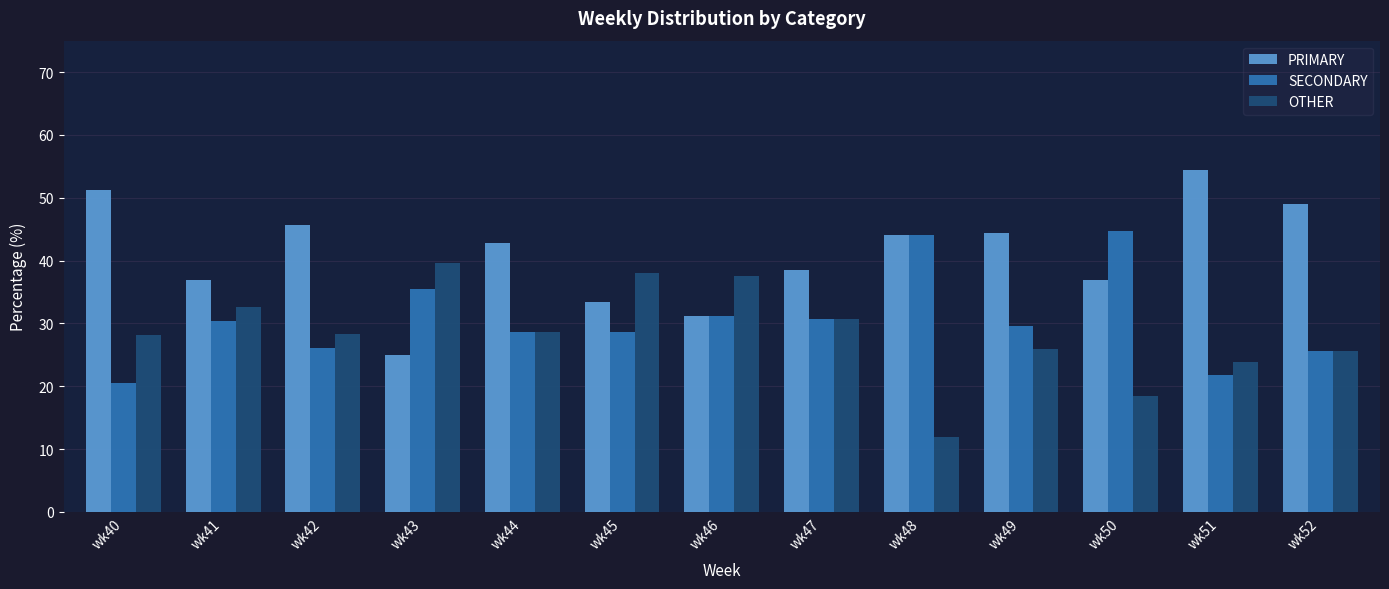

The value of PRIMARY at wk46 is 31.2. True or false?

True